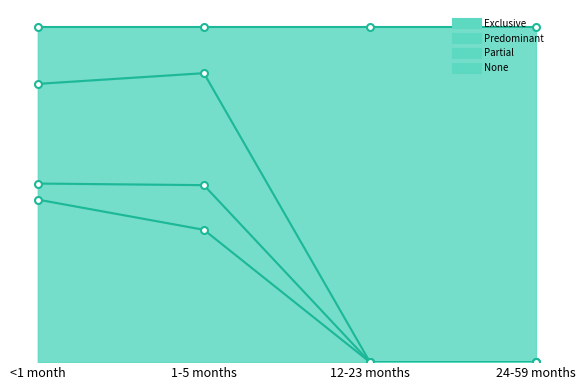

The value of Partial at 24-59 months is 0.0. True or false?

True